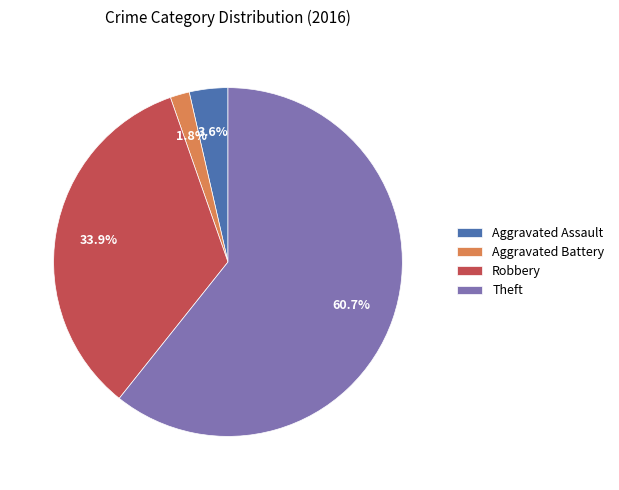

Which category accounts for the majority?

Theft